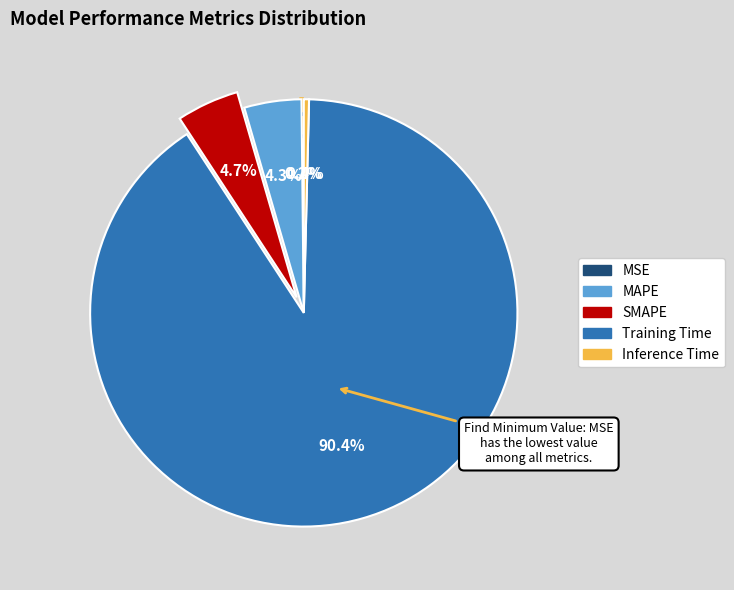

Does Training Time account for over 50% of the chart?

Yes